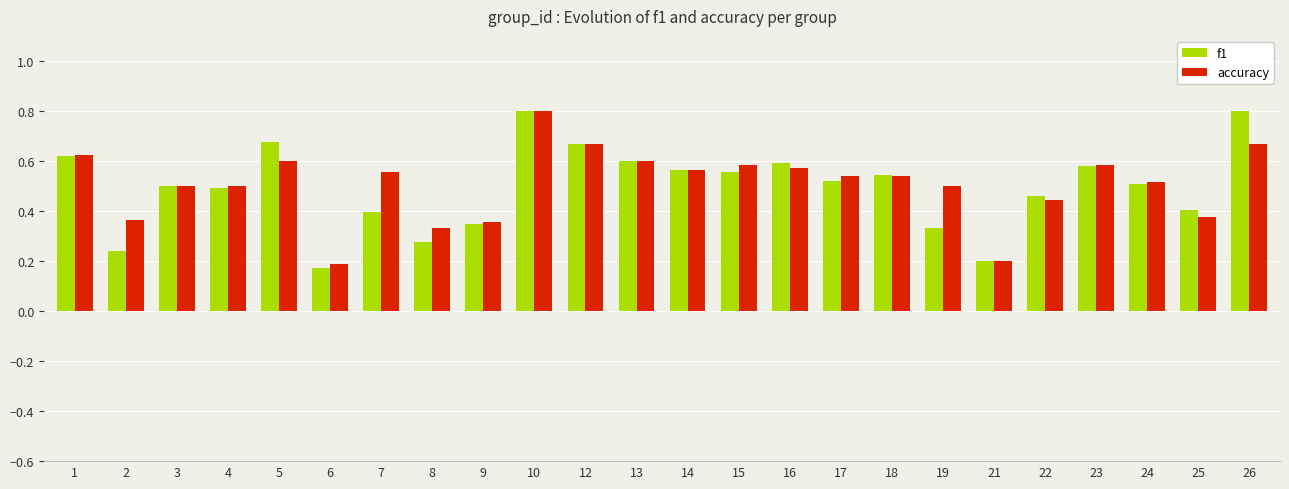

Rank the series at 5 from highest to lowest value.

f1, accuracy